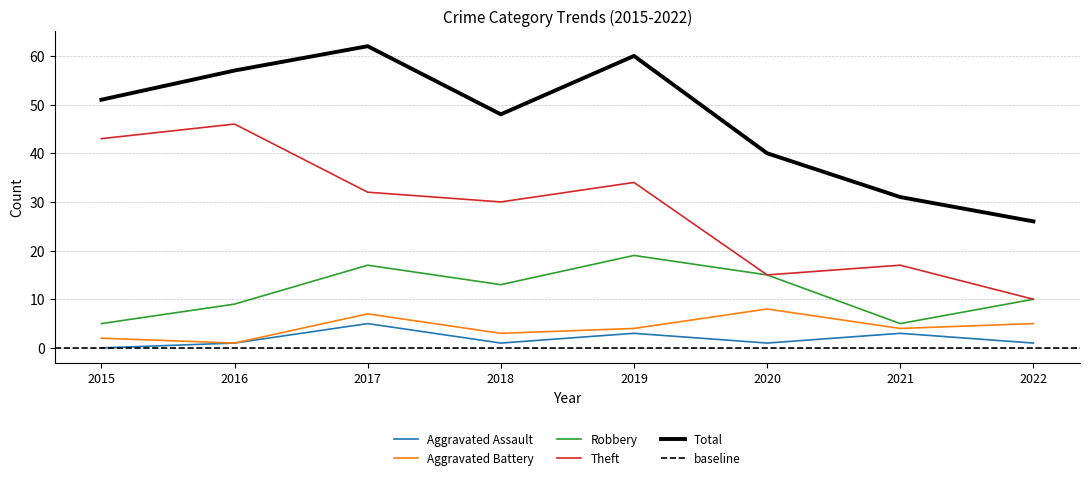

Is it true that Aggravated Battery equals 4 at 2021?

True